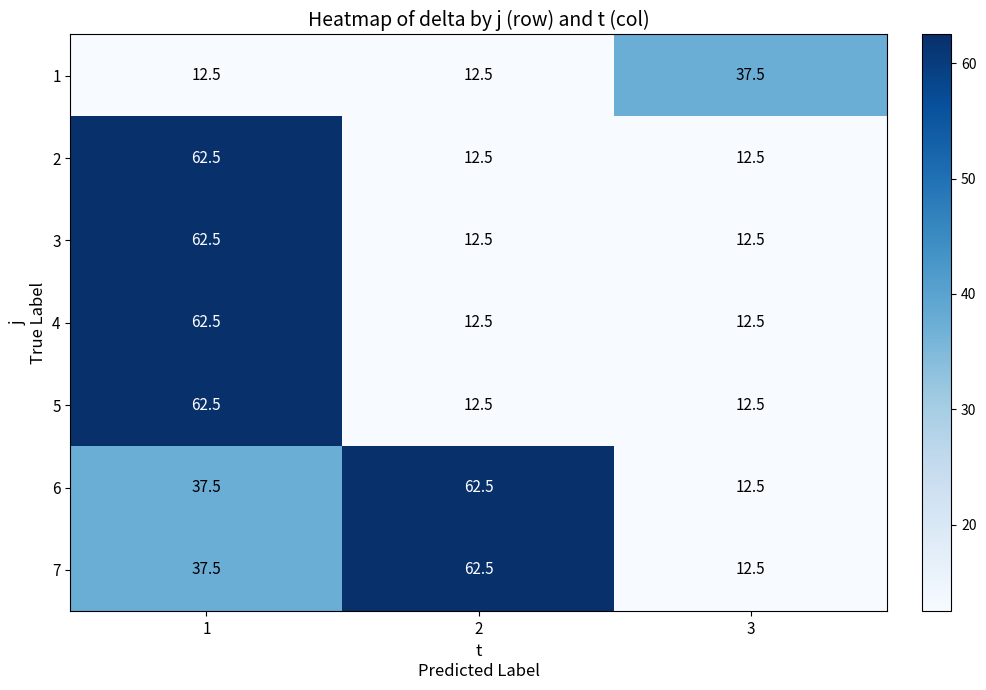

The 6 series shows 8.5 at 3. True or false?

False